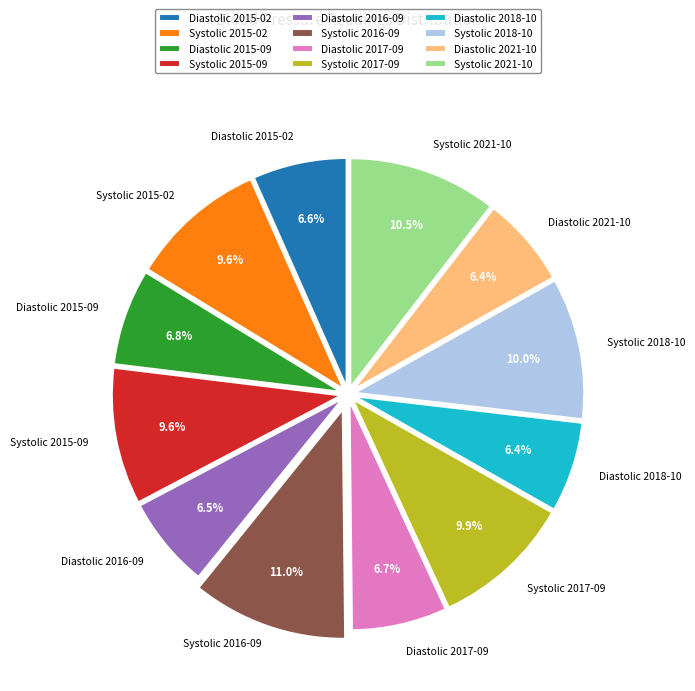

How much of the chart is everything except Diastolic 2015-02?

93.4%